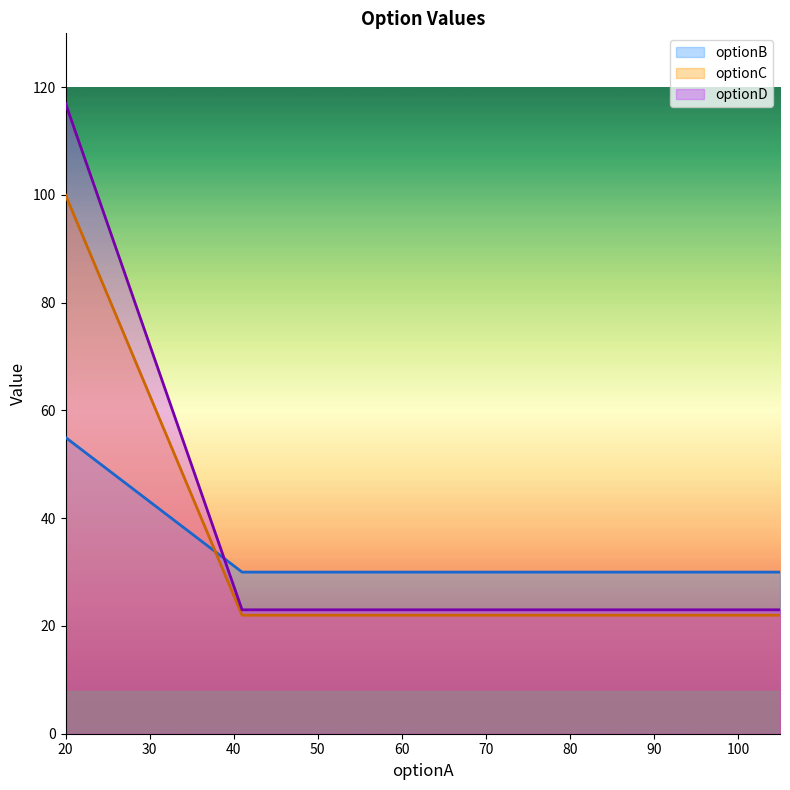

True or false: optionB has a value of 35 at 20.

False